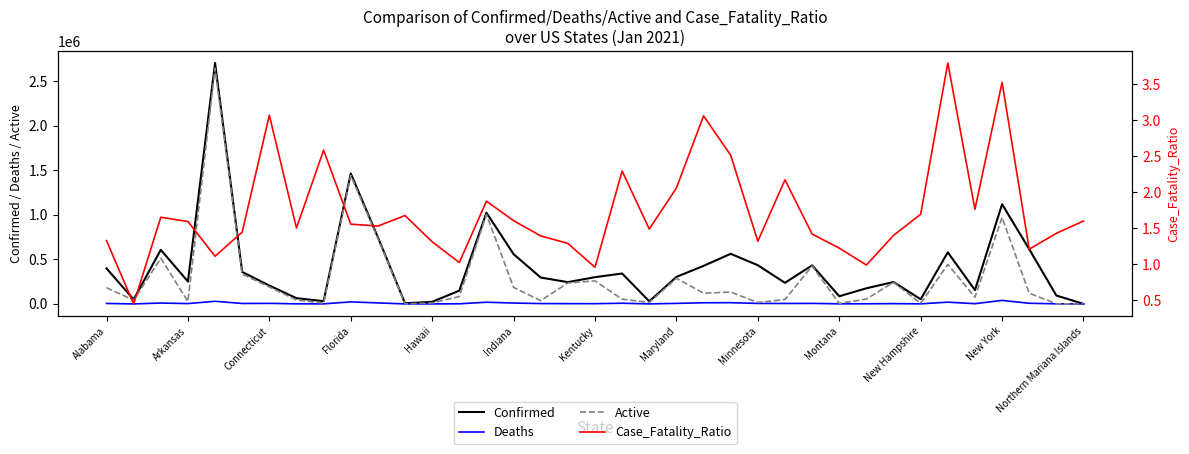

At which label is Confirmed closest to 1352304?

Florida